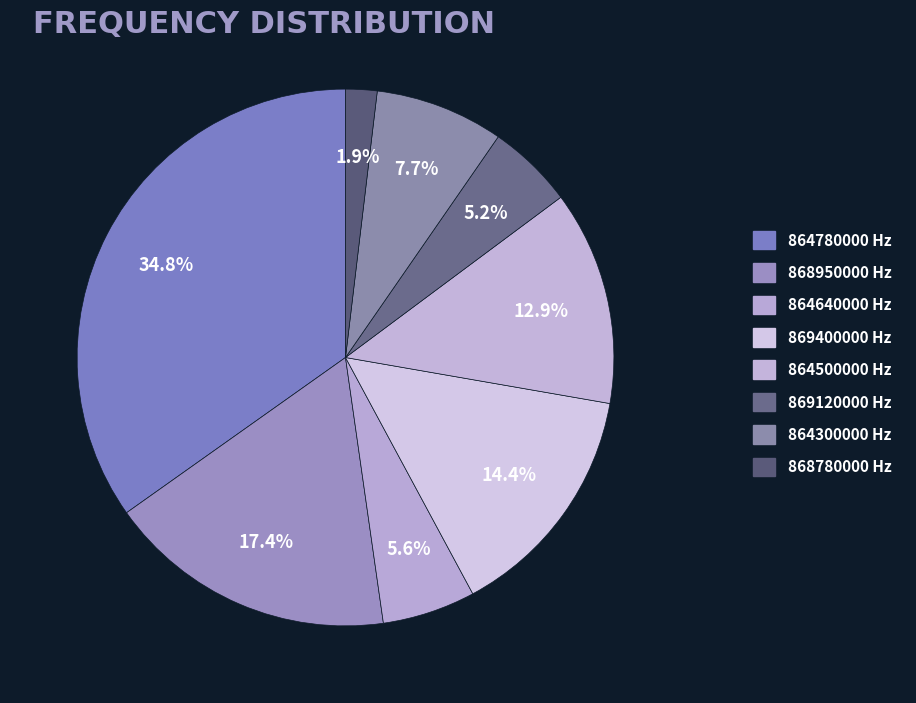

How many segments does this pie chart have?

8